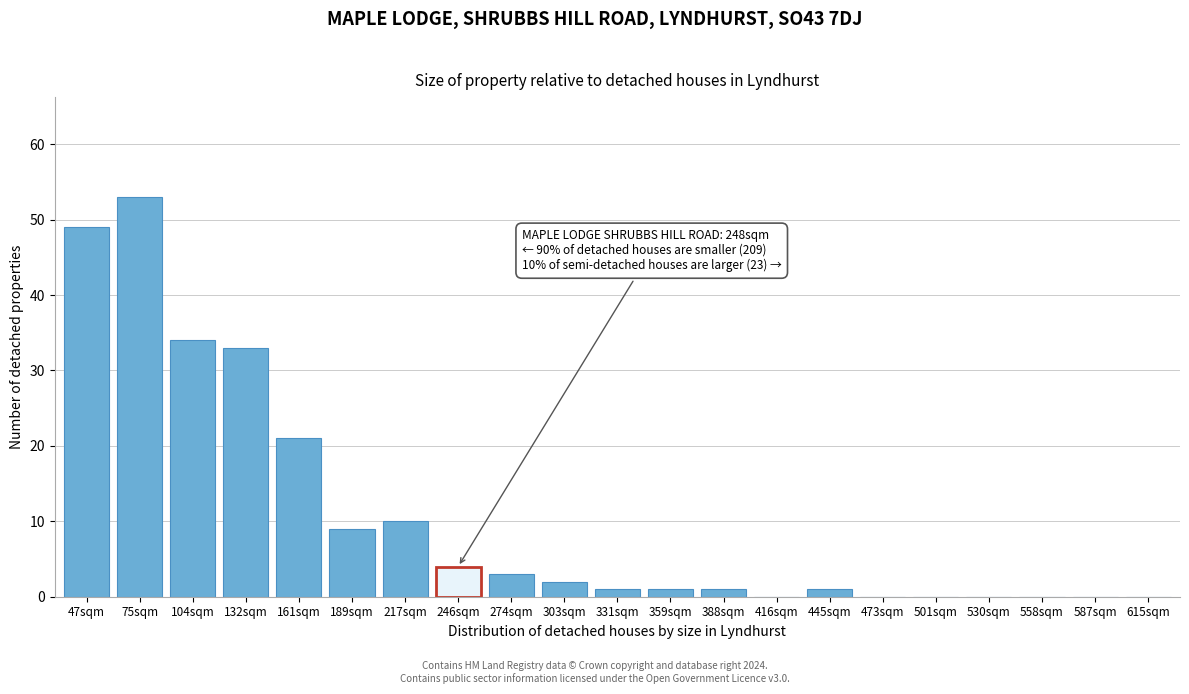

Reading left to right, extract all data points from this chart.

47sqm=49	75sqm=53	104sqm=34	132sqm=33	161sqm=21	189sqm=9	217sqm=10	246sqm=4	274sqm=3	303sqm=2	331sqm=1	359sqm=1	388sqm=1	416sqm=0	445sqm=1	473sqm=0	501sqm=0	530sqm=0	558sqm=0	587sqm=0	615sqm=0